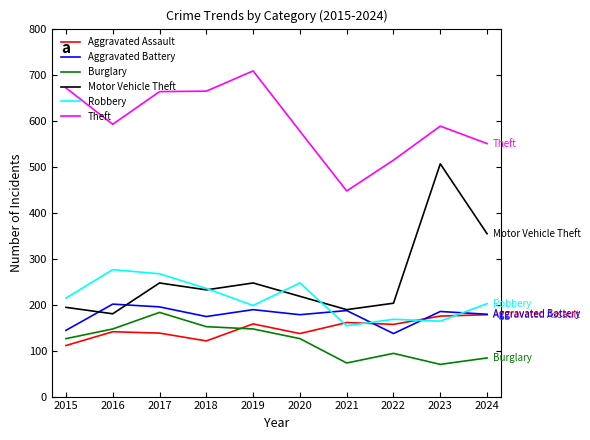

True or false: Robbery and Burglary intersect in this chart.

False